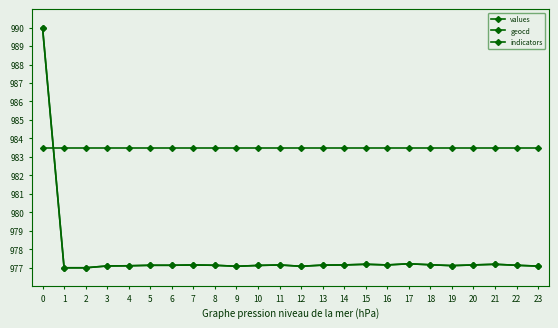

Where is values nearest to the value 983?

17